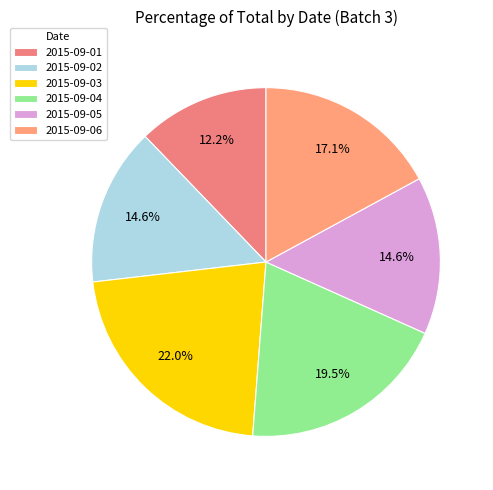

To the nearest percent, what portion does 2015-09-05 represent?

15%